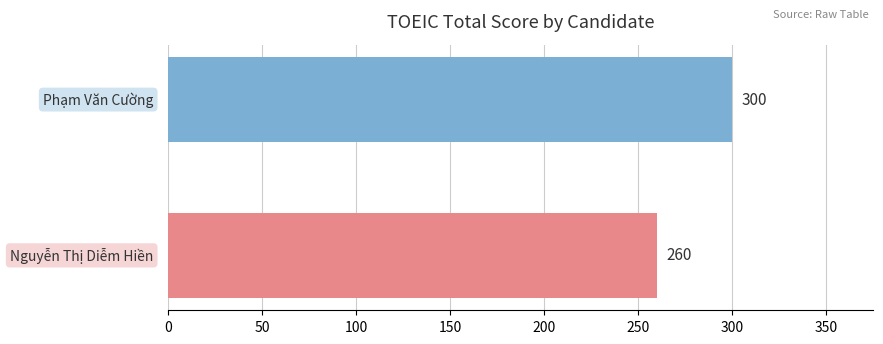

What is the difference between the maximum and minimum values?

40